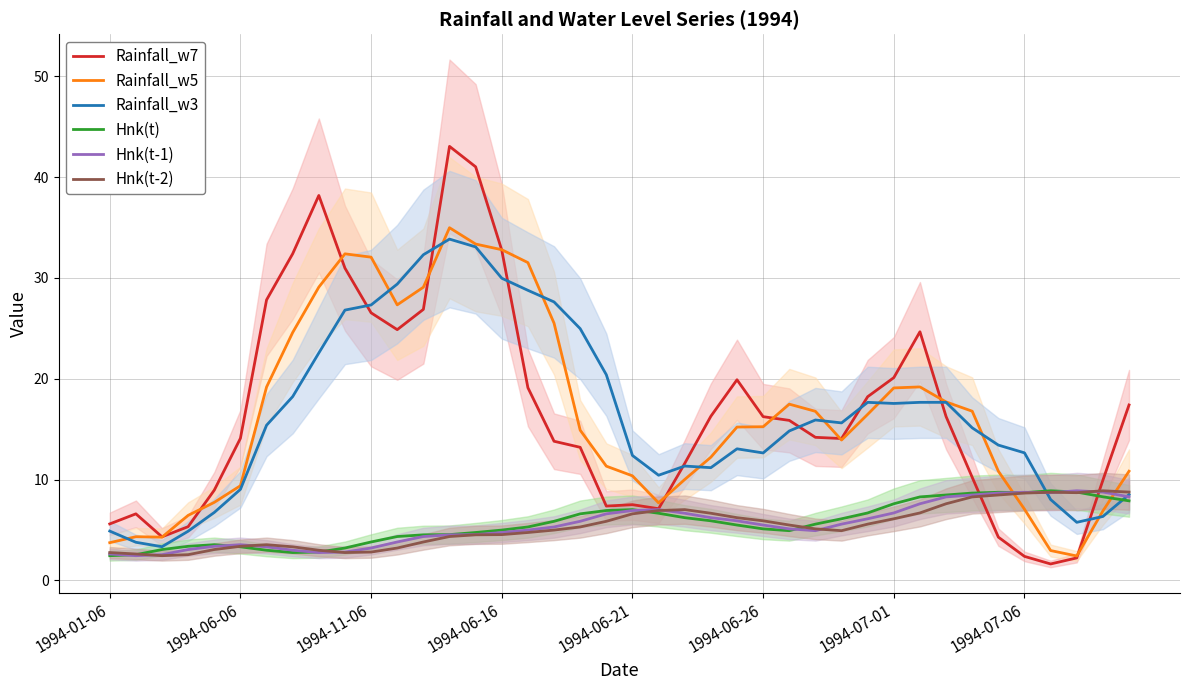

At which category does the chart reach its minimum across all series?

36